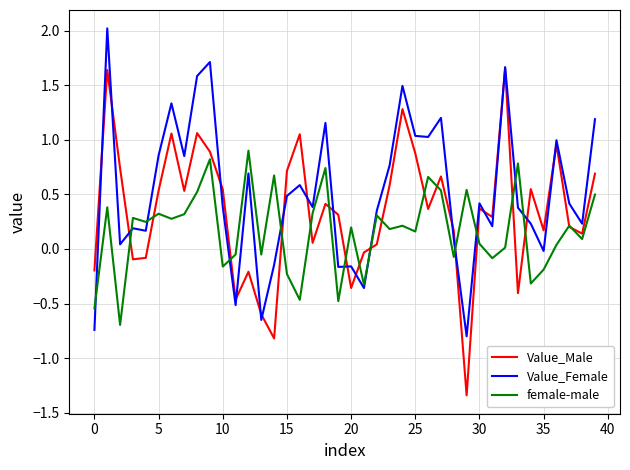

How many values in the Value_Female series exceed 0?

31